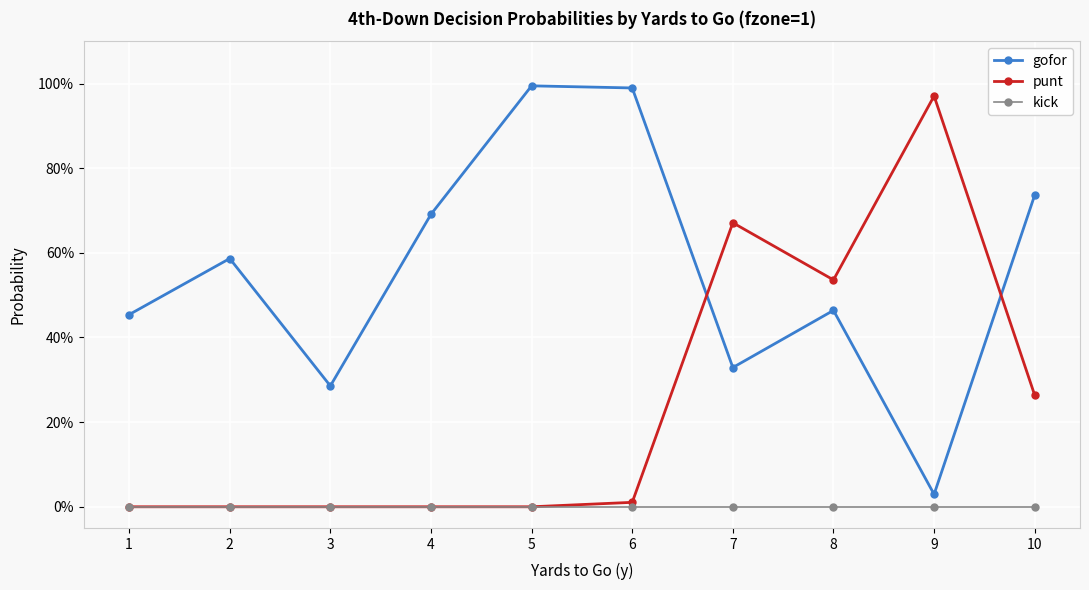

True or false: kick has more than 0 interior local peaks.

False